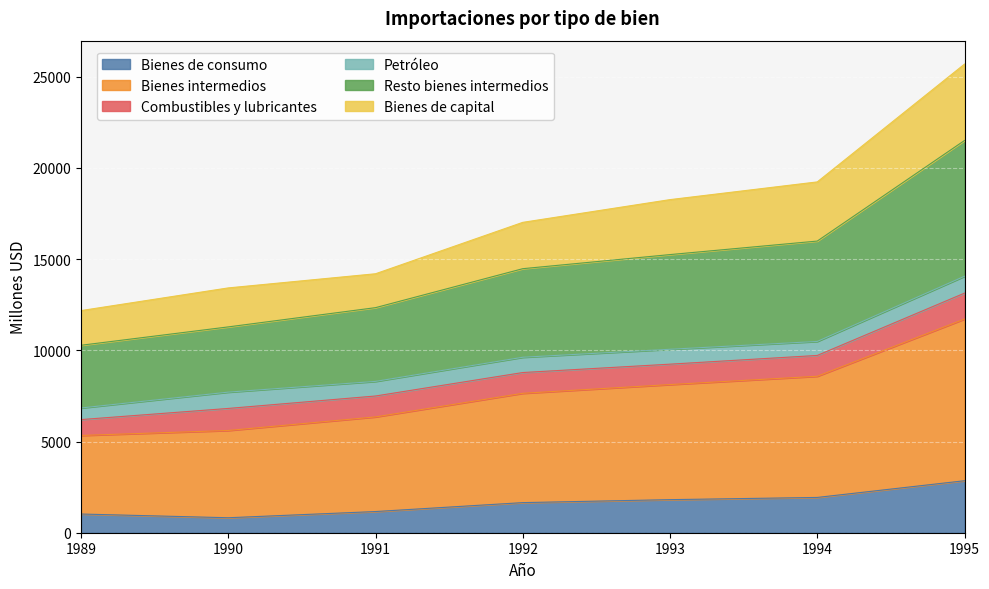

Which label corresponds to the largest value in the chart?

1995